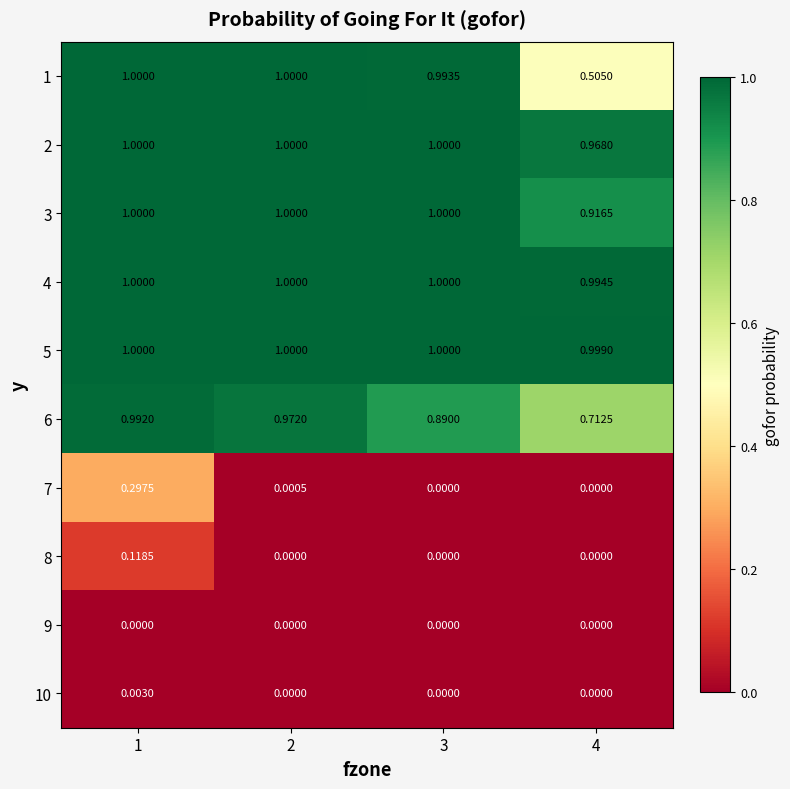

What is the total value across all series at 3?

5.9